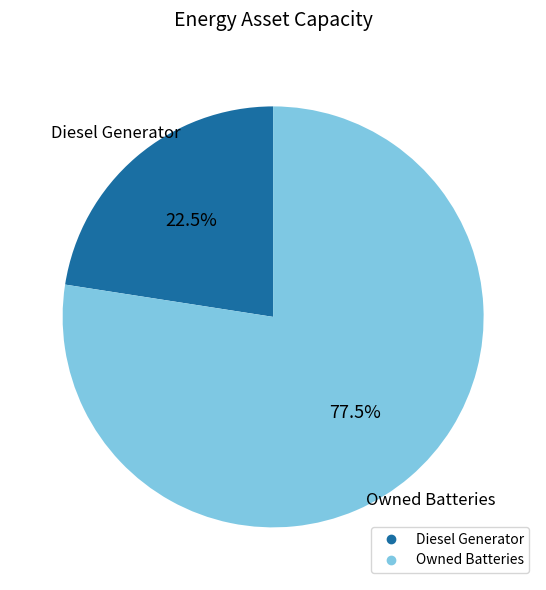

Count the number of slices in the pie.

2